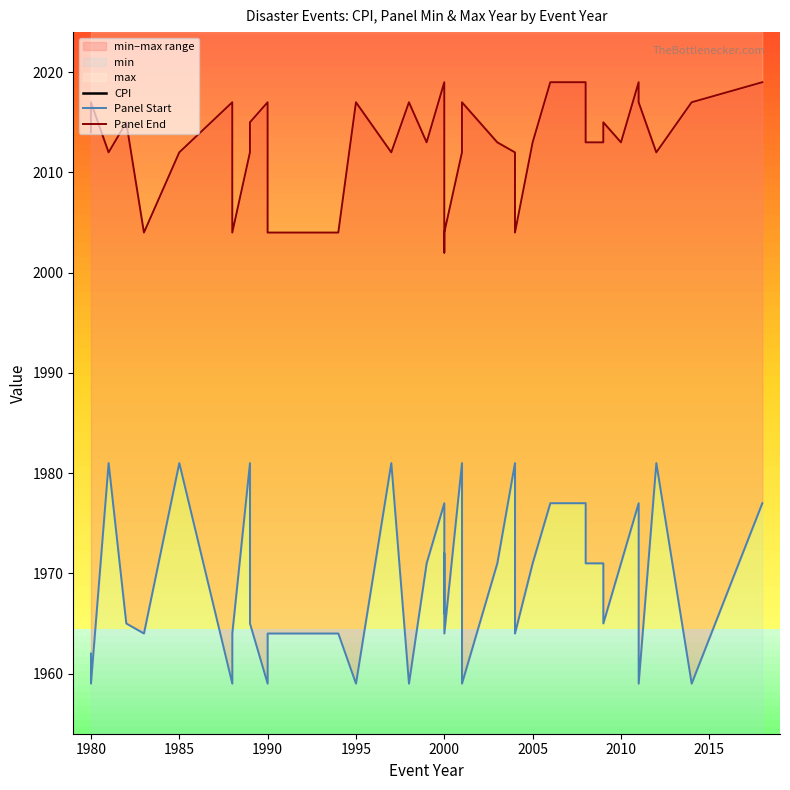

Read the Panel Start value at 1990.

1959.0